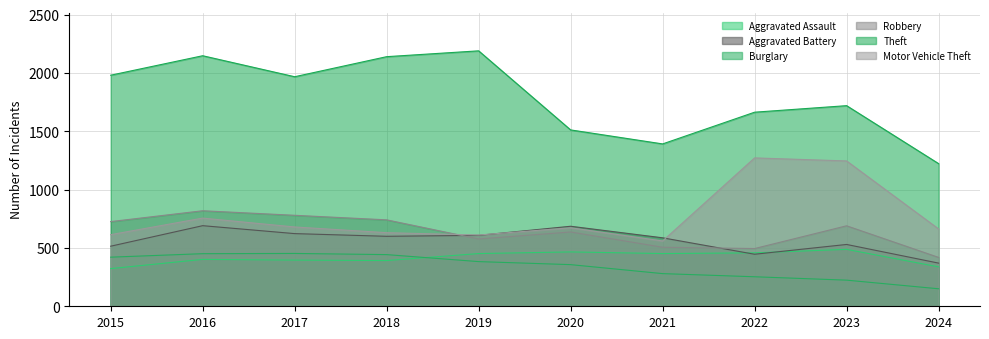

List the labels in order of Theft value, largest first.

2019, 2016, 2018, 2015, 2017, 2023, 2022, 2020, 2021, 2024